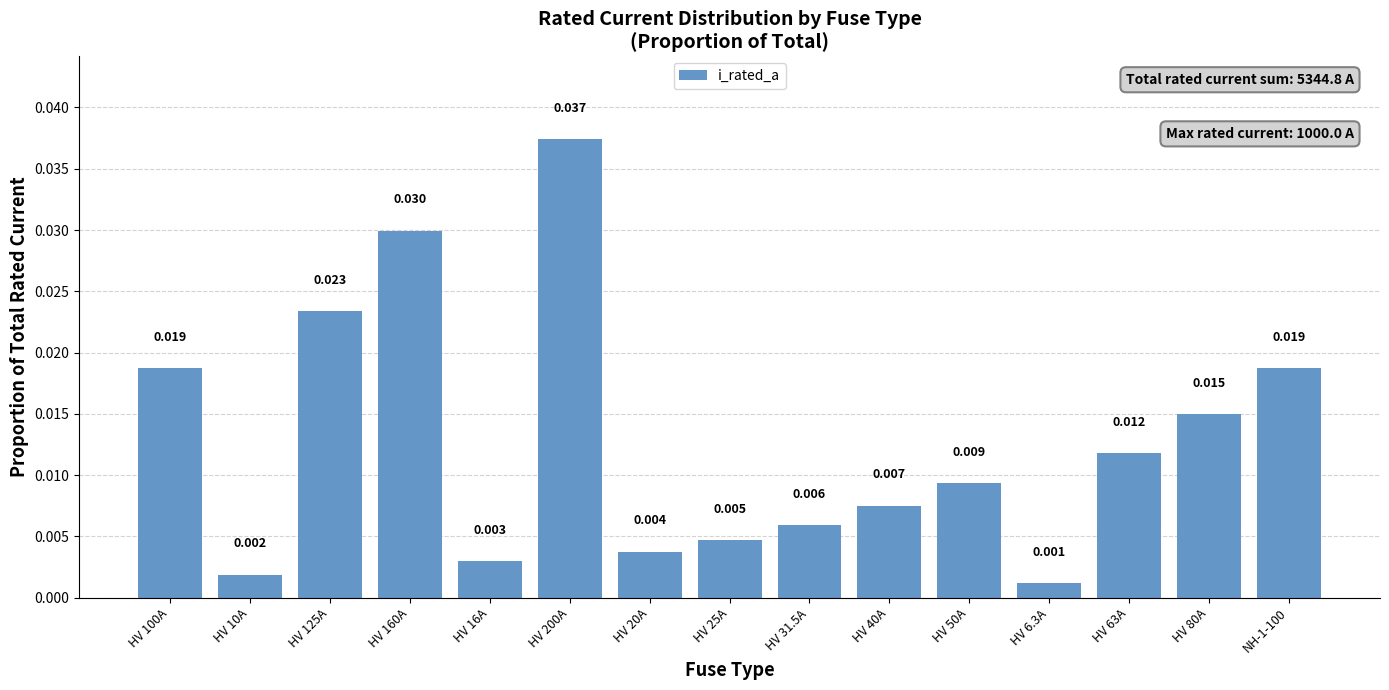

Is it true that the value at HV 20A is 0.0?

True